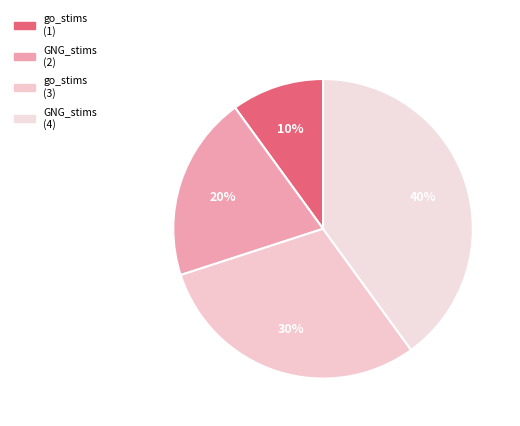

How many segments does this pie chart have?

4